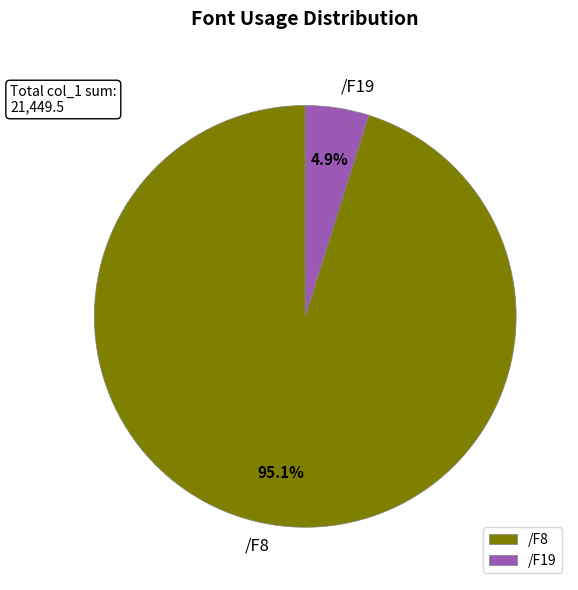

How many slices are in this pie chart?

2